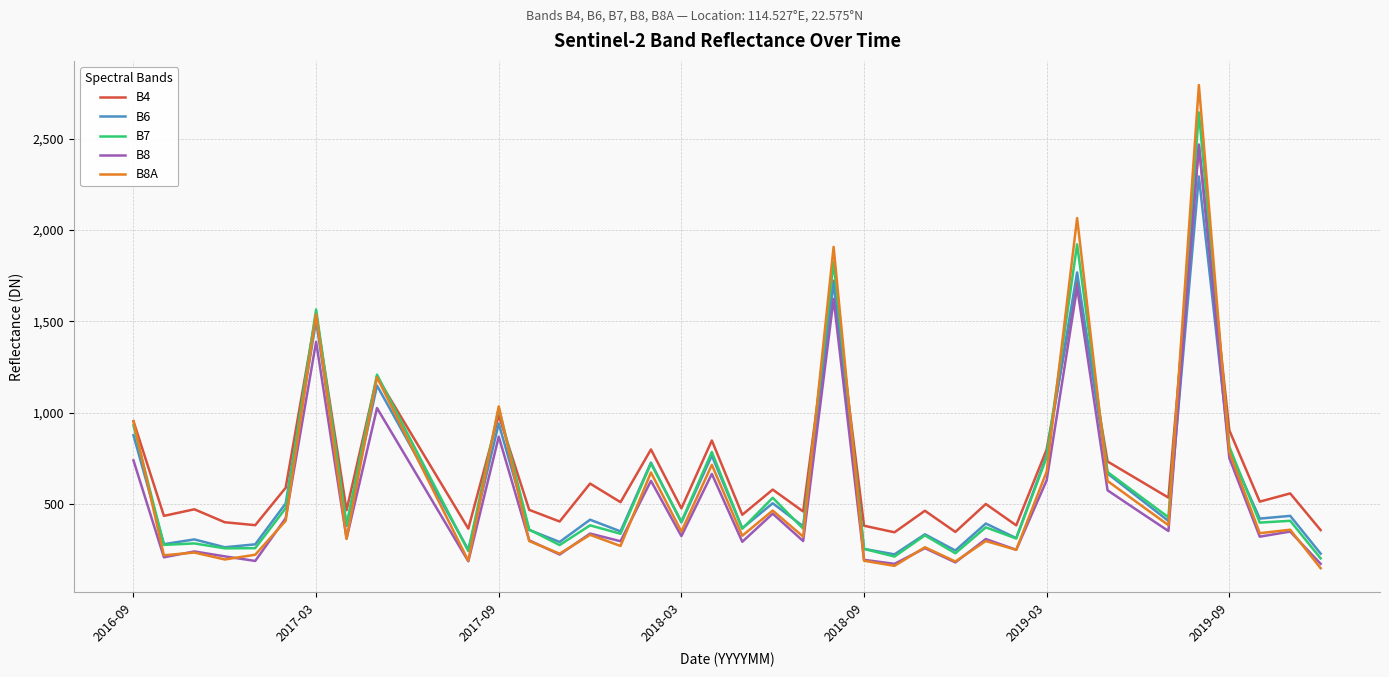

What is the smallest value displayed?

147